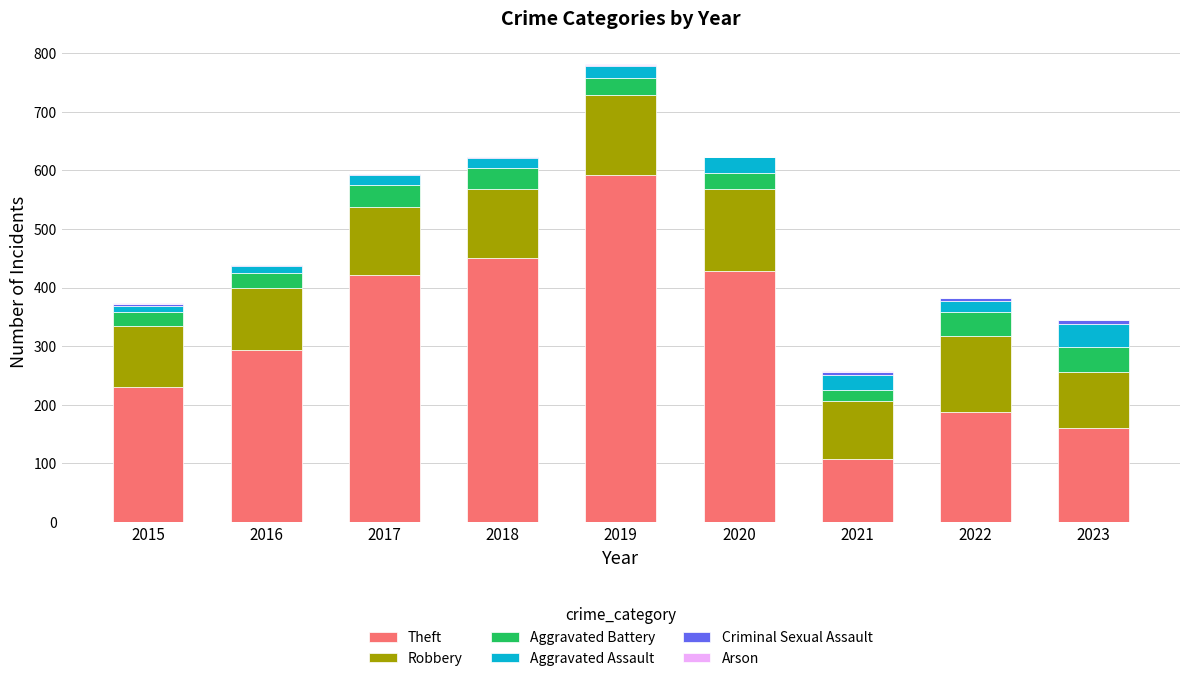

At which category is the sum across all series the highest?

2019